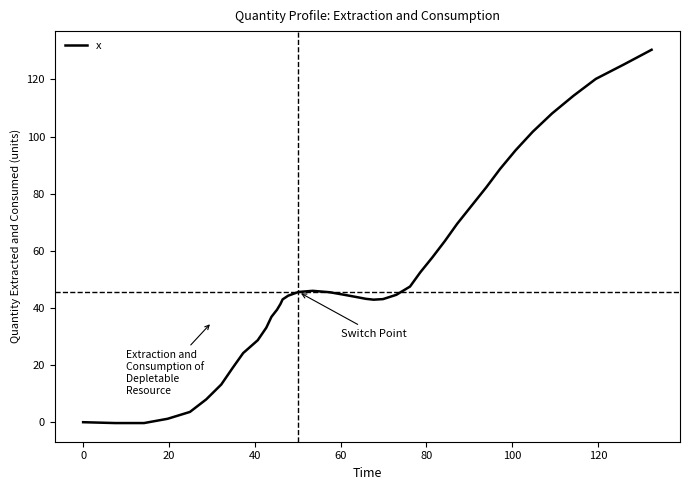

What is the greatest value displayed?

130.4